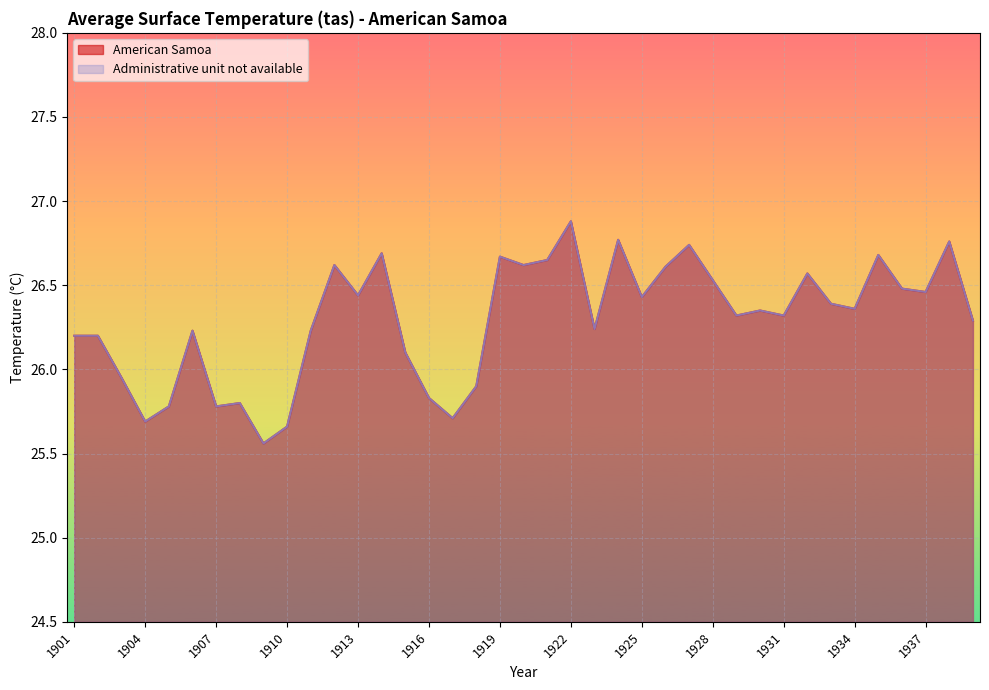

At how many categories does at least one series exceed 25?

39